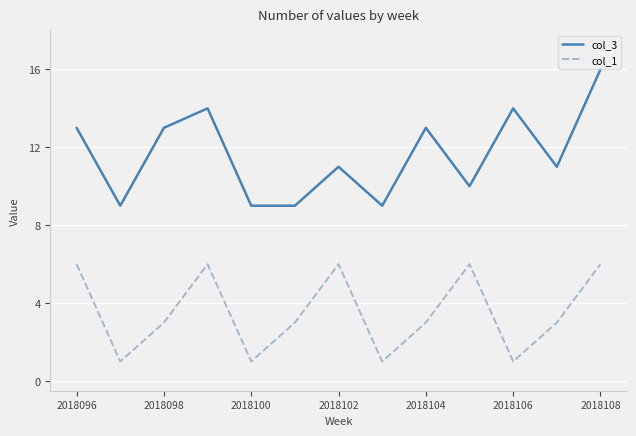

Which series has the largest total across all categories?

col_3